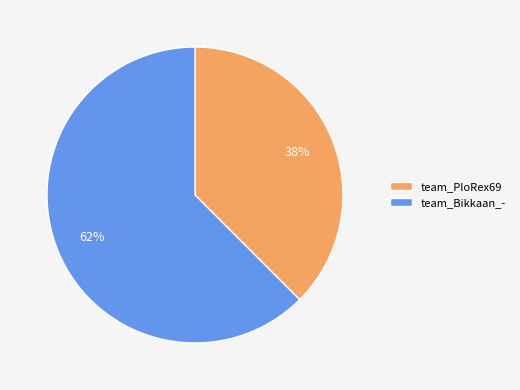

Combined, do team_Bikkaan_- and team_PloRex69 account for over 50%?

Yes